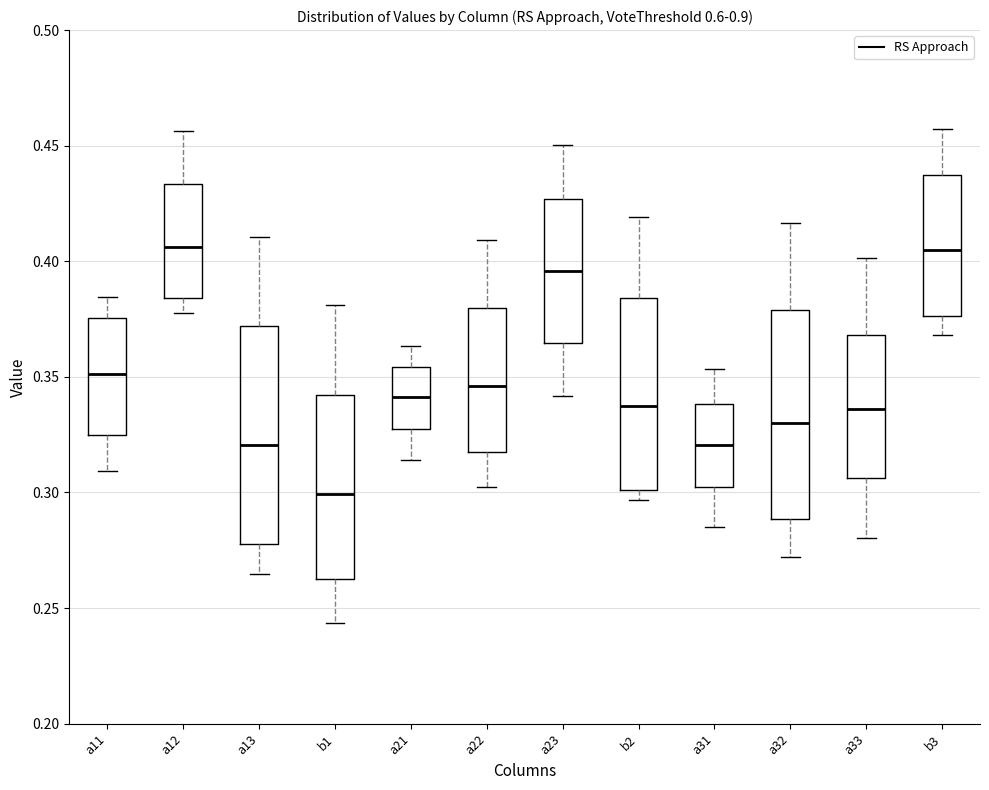

Reading left to right, read every box against the y-axis: the position of its median line, the range the box covers, and the ends of its whiskers. The values are not printed on the chart, so give them approximately, as read against the axis.

a11: median 0.350, box 0.325 to 0.375, whiskers 0.310 to 0.385
a12: median 0.405, box 0.385 to 0.435, whiskers 0.380 to 0.455
a13: median 0.320, box 0.280 to 0.370, whiskers 0.265 to 0.410
b1: median 0.300, box 0.265 to 0.340, whiskers 0.245 to 0.380
a21: median 0.340, box 0.325 to 0.355, whiskers 0.315 to 0.365
a22: median 0.345, box 0.315 to 0.380, whiskers 0.300 to 0.410
a23: median 0.395, box 0.365 to 0.425, whiskers 0.340 to 0.450
b2: median 0.335, box 0.300 to 0.385, whiskers 0.295 to 0.420
a31: median 0.320, box 0.300 to 0.340, whiskers 0.285 to 0.355
a32: median 0.330, box 0.290 to 0.380, whiskers 0.270 to 0.415
a33: median 0.335, box 0.305 to 0.370, whiskers 0.280 to 0.400
b3: median 0.405, box 0.375 to 0.435, whiskers 0.370 to 0.455